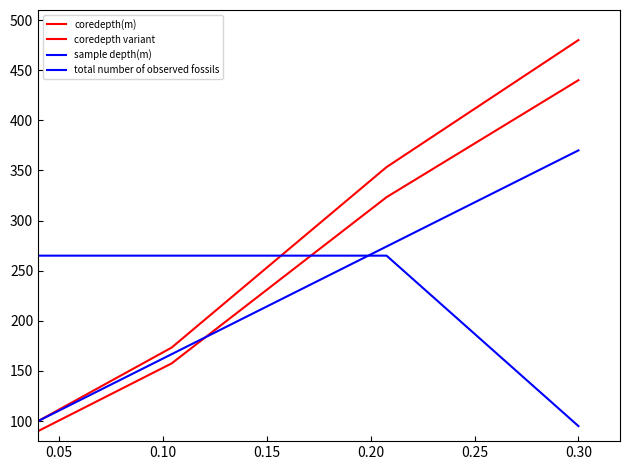

Is this an area chart (filled region under the line)?

No